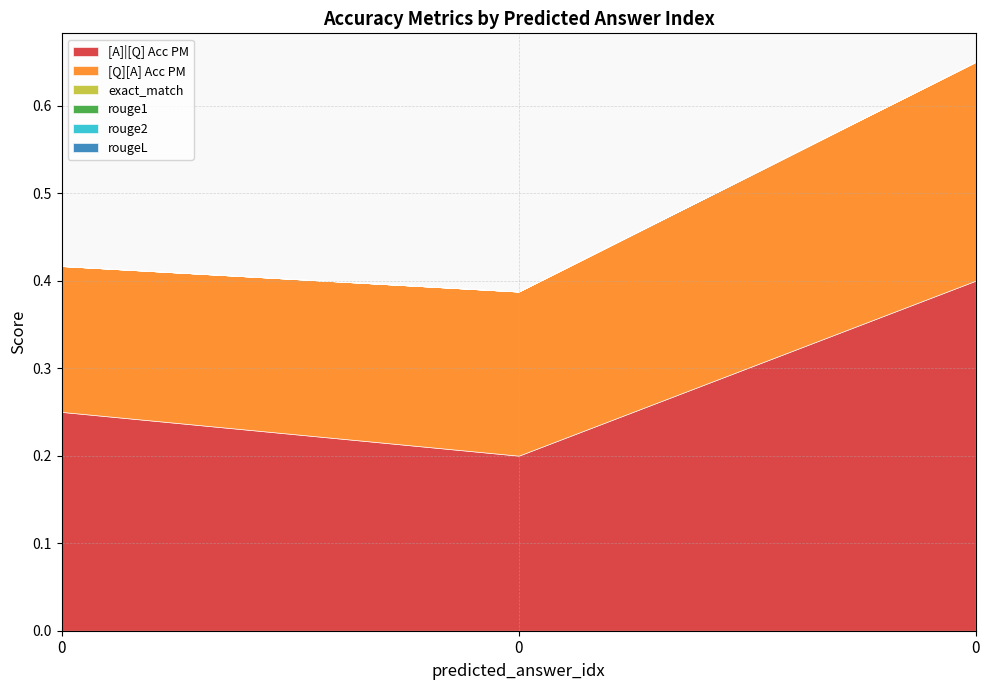

How many [Q][A] Acc PM values are between 0 and 1?

3